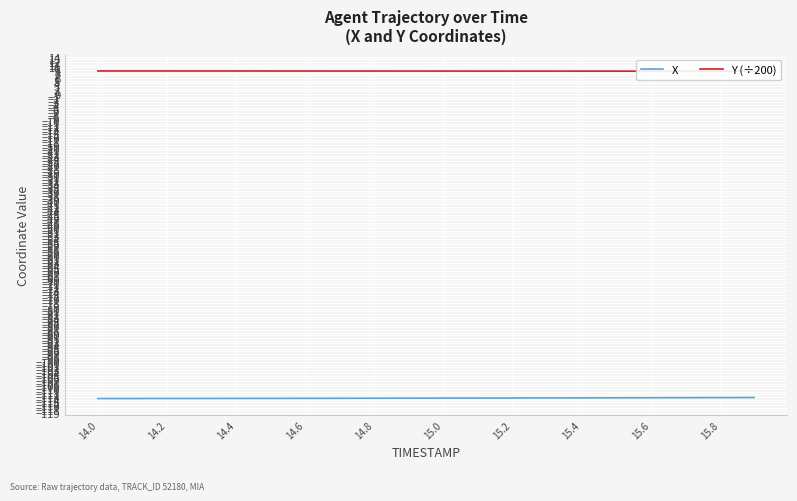

What is the maximum value for X?

-113.2